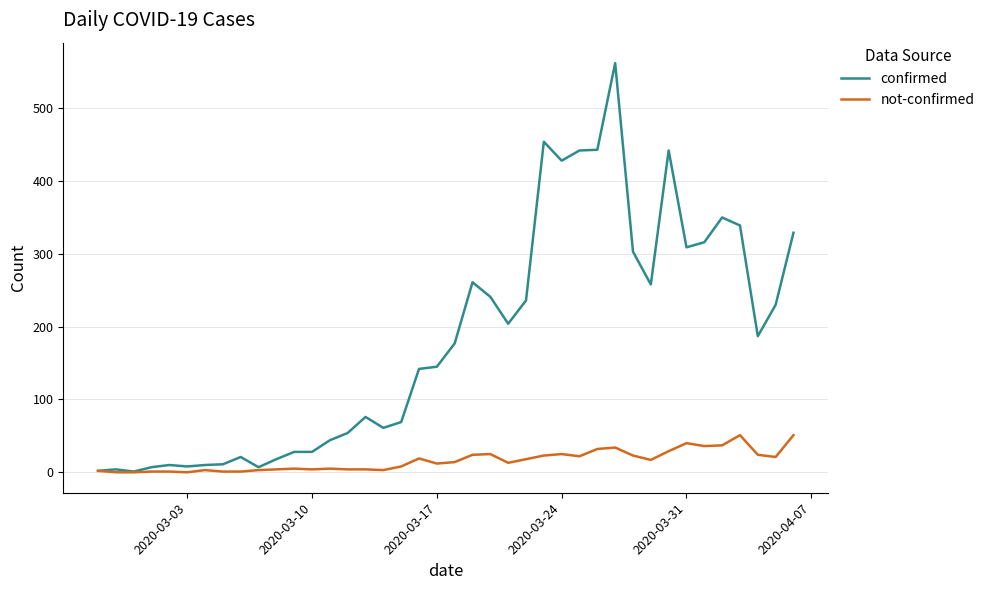

Does the chart have visible grid lines?

Yes